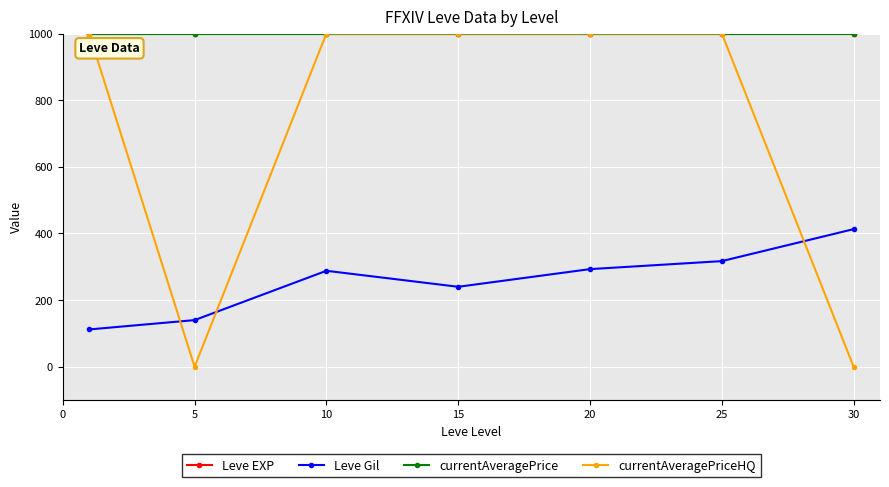

True or false: currentAveragePrice and Leve EXP intersect in this chart.

False